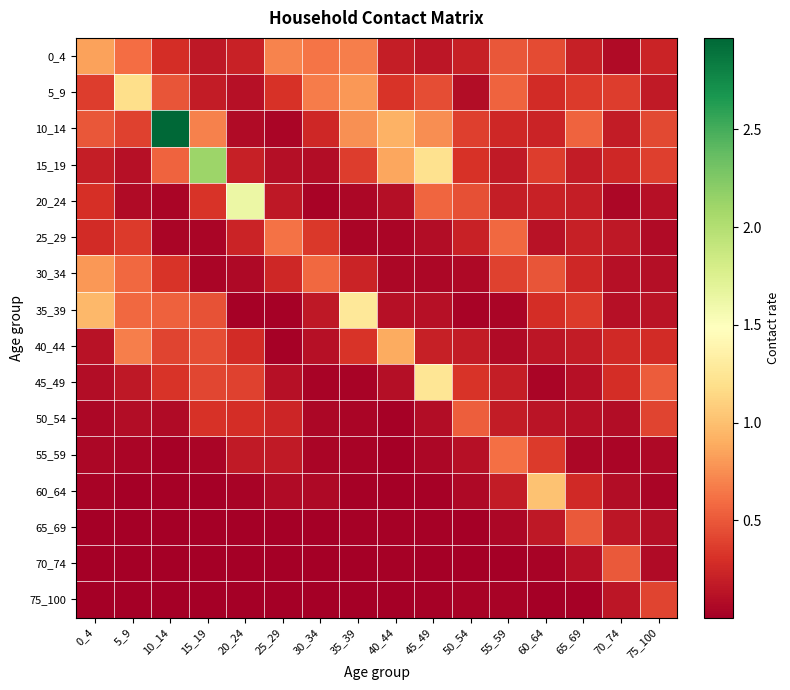

Count the number of data series in this chart.

16